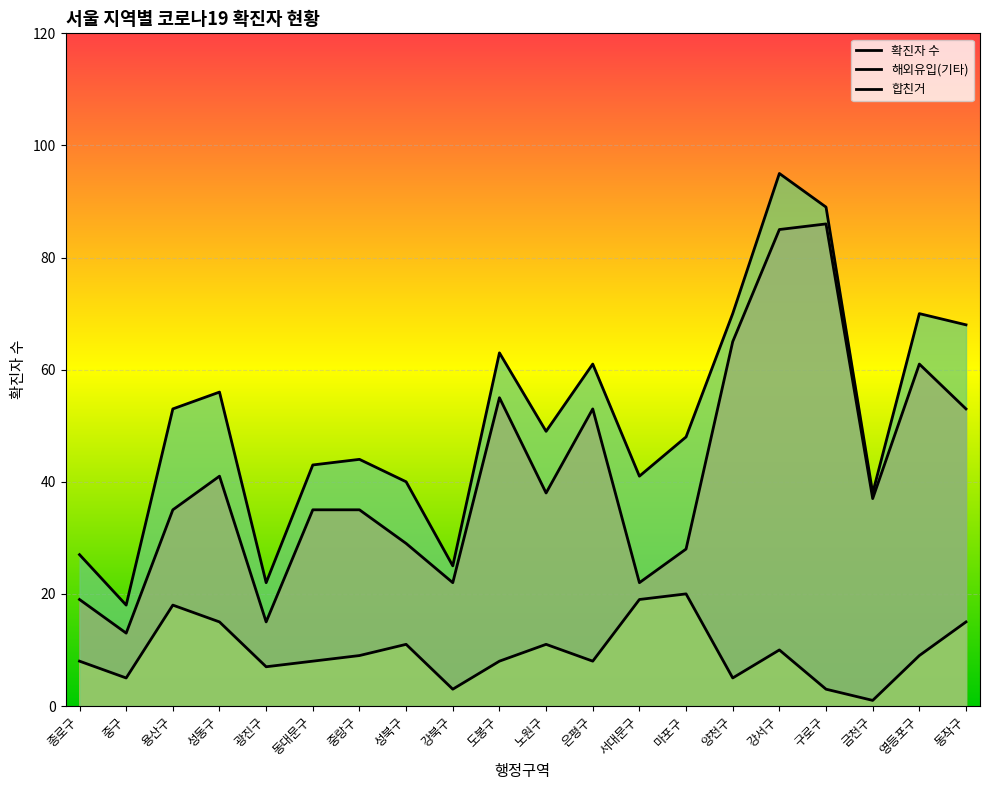

Reading right to left, transcribe all the data shown in this chart.

확진자 수: 동작구=53	영등포구=61	금천구=37	구로구=86	강서구=85	양천구=65	마포구=28	서대문구=22	은평구=53	노원구=38	도봉구=55	강북구=22	성북구=29	중랑구=35	동대문구=35	광진구=15	성동구=41	용산구=35	중구=13	종로구=19
해외유입(기타): 동작구=15	영등포구=9	금천구=1	구로구=3	강서구=10	양천구=5	마포구=20	서대문구=19	은평구=8	노원구=11	도봉구=8	강북구=3	성북구=11	중랑구=9	동대문구=8	광진구=7	성동구=15	용산구=18	중구=5	종로구=8
합친거: 동작구=68	영등포구=70	금천구=38	구로구=89	강서구=95	양천구=70	마포구=48	서대문구=41	은평구=61	노원구=49	도봉구=63	강북구=25	성북구=40	중랑구=44	동대문구=43	광진구=22	성동구=56	용산구=53	중구=18	종로구=27